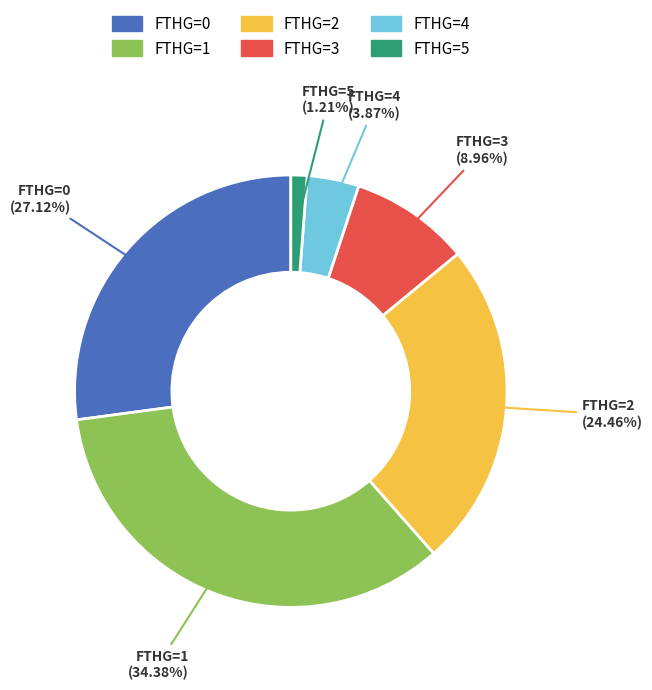

How many segments does this pie chart have?

6